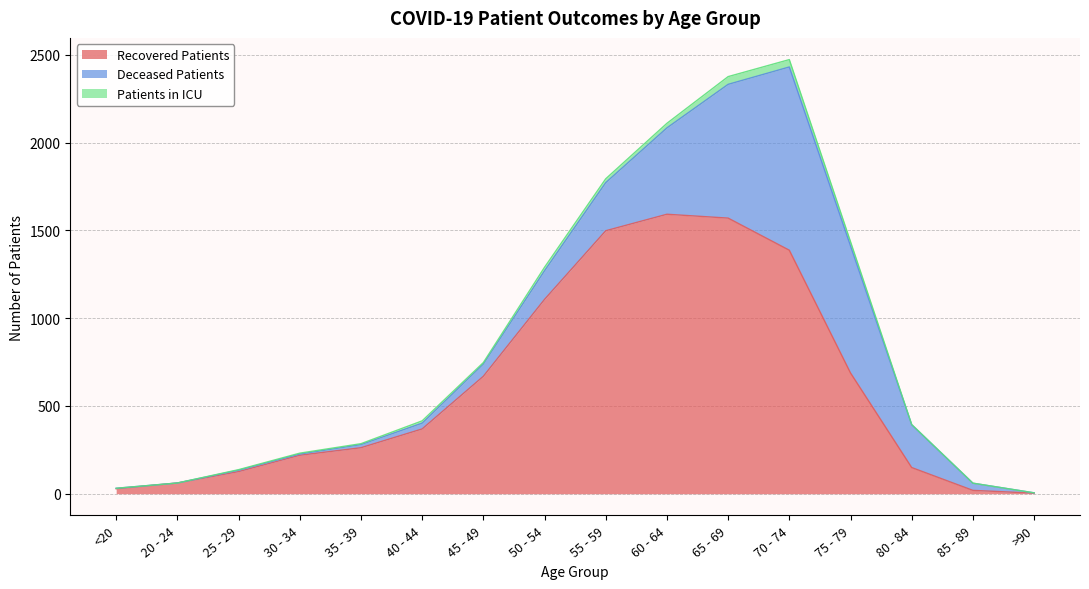

What are all the series names shown in the legend?

Recovered Patients, Deceased Patients, Patients in ICU